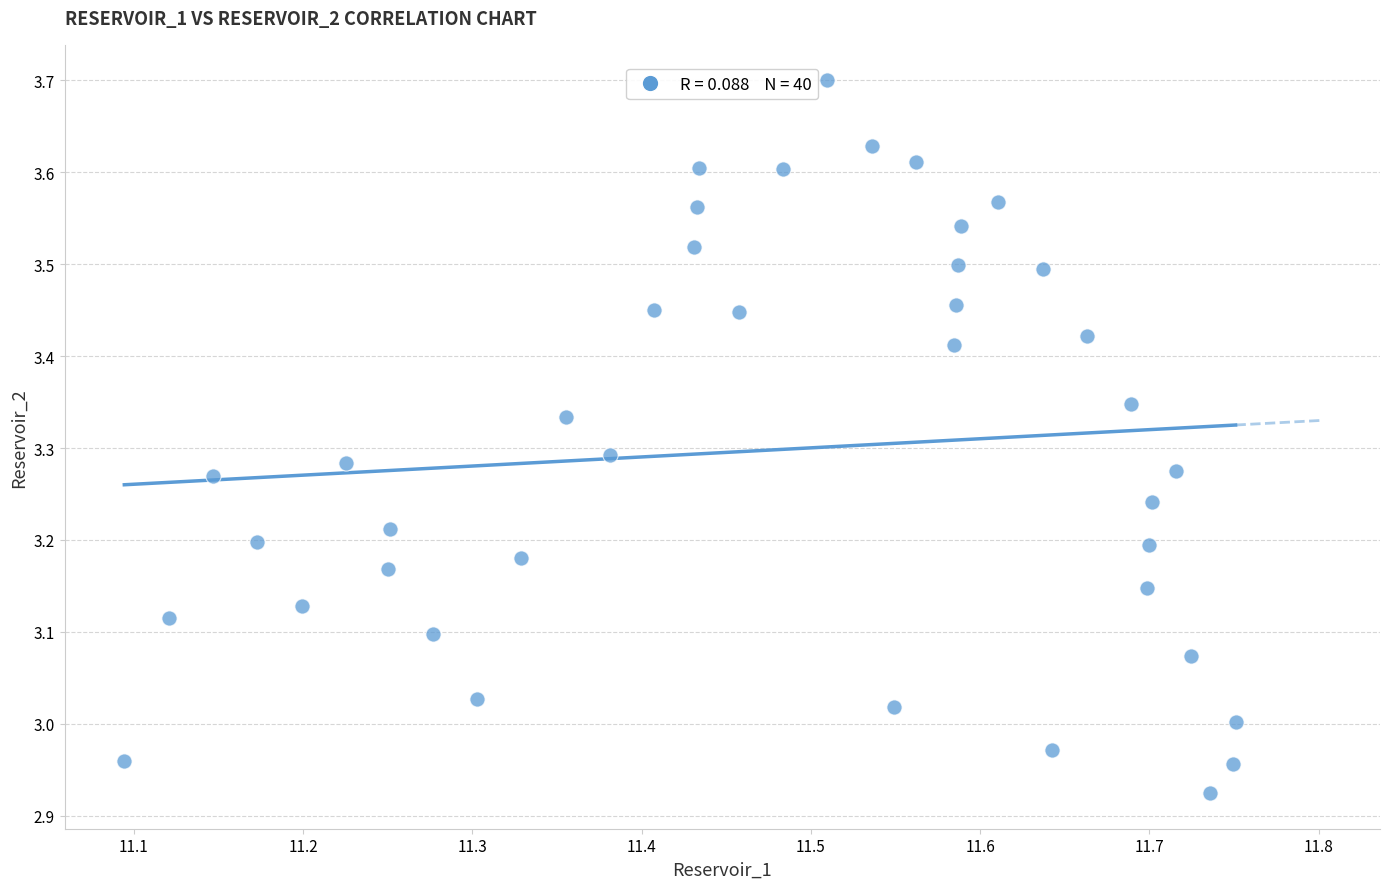

How many data points are displayed?

40